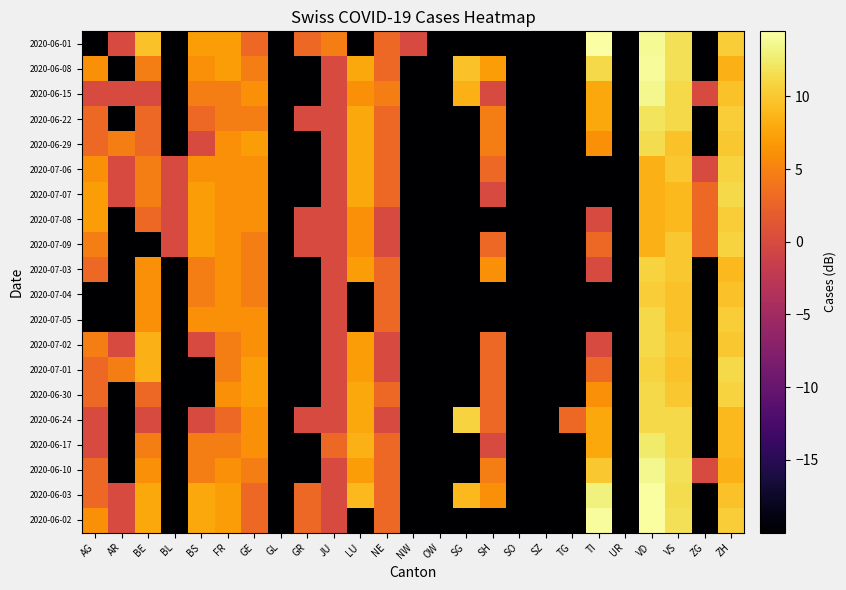

List the series in order of their peak value, highest first.

2020-06-01, 2020-06-03, 2020-06-02, 2020-06-08, 2020-06-15, 2020-06-10, 2020-06-17, 2020-06-22, 2020-06-29, 2020-07-07, 2020-07-05, 2020-07-02, 2020-07-01, 2020-06-30, 2020-06-24, 2020-07-06, 2020-07-09, 2020-07-03, 2020-07-08, 2020-07-04